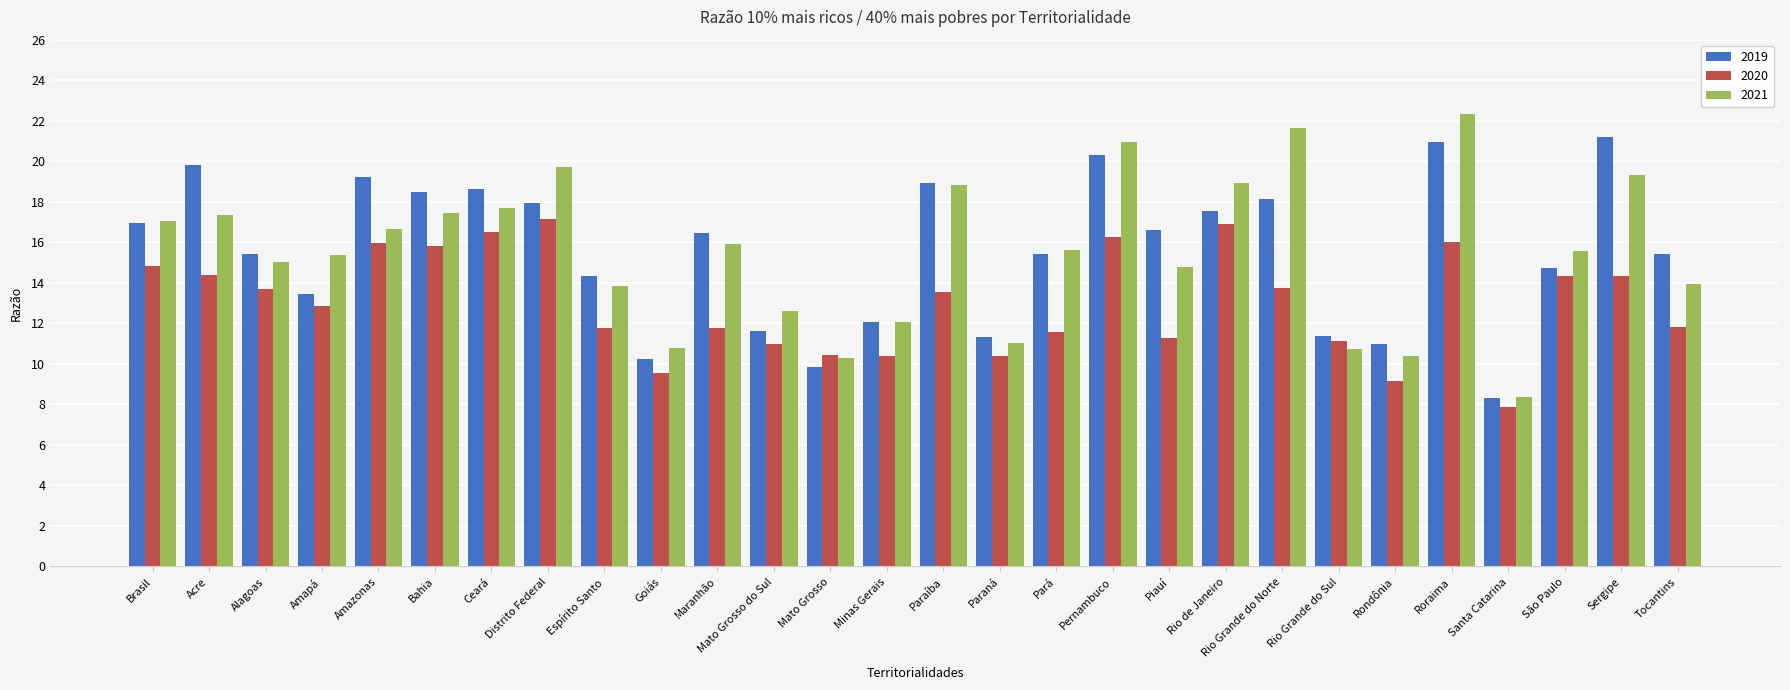

At which category does the chart reach its peak across all series?

Roraima